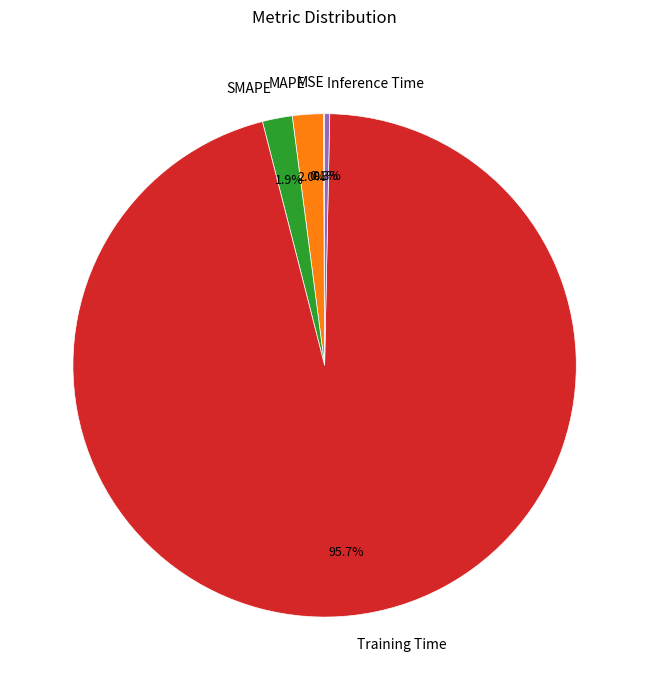

True or false: Training Time accounts for 96% of the total.

True